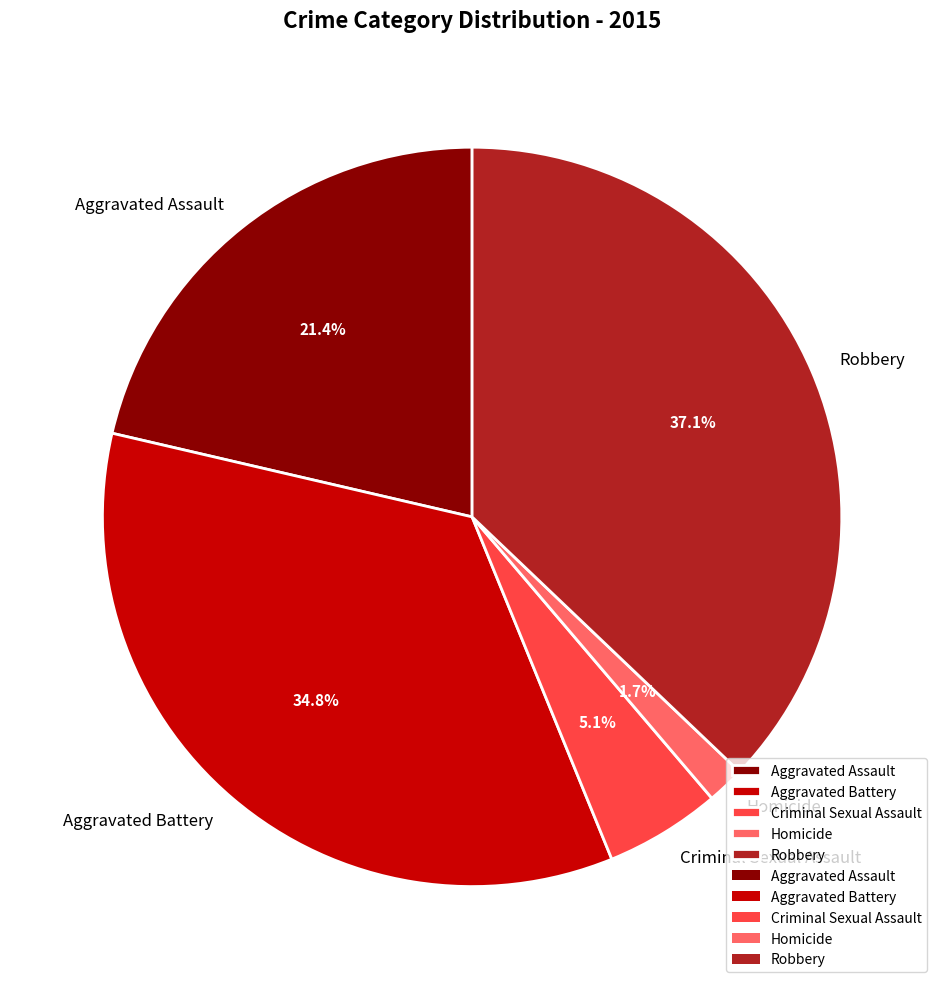

What percentage is the Homicide slice, to the nearest percent?

2%